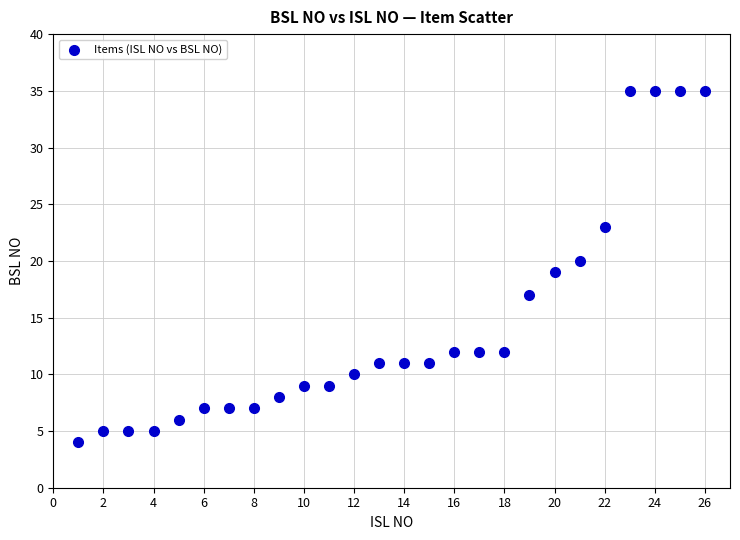

What is the range of Y values (max minus min)?

31